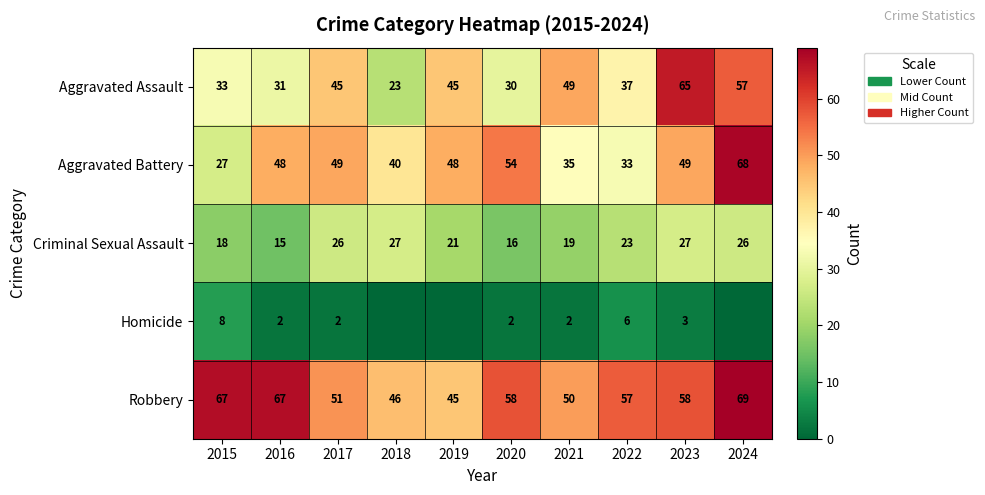

True or false: Aggravated Assault has a value of 23 at 2018.

True